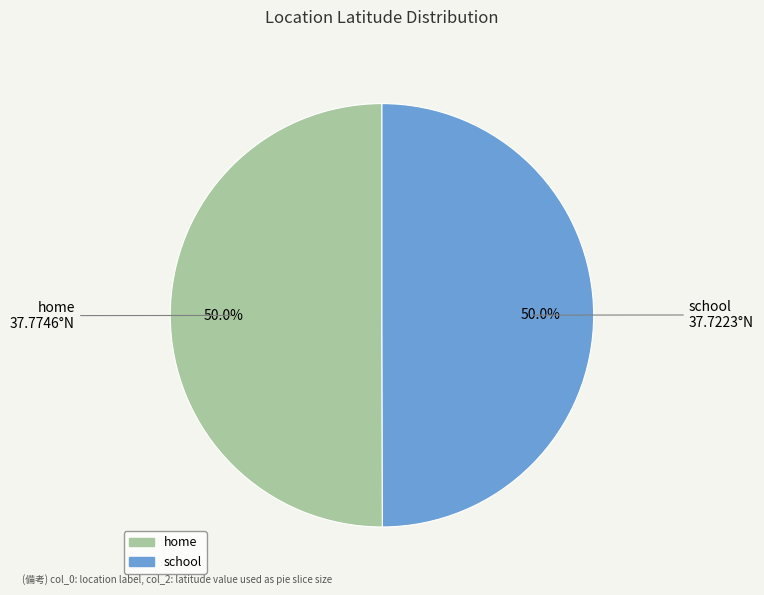

To the nearest percent, what percentage of the pie is home?

50%